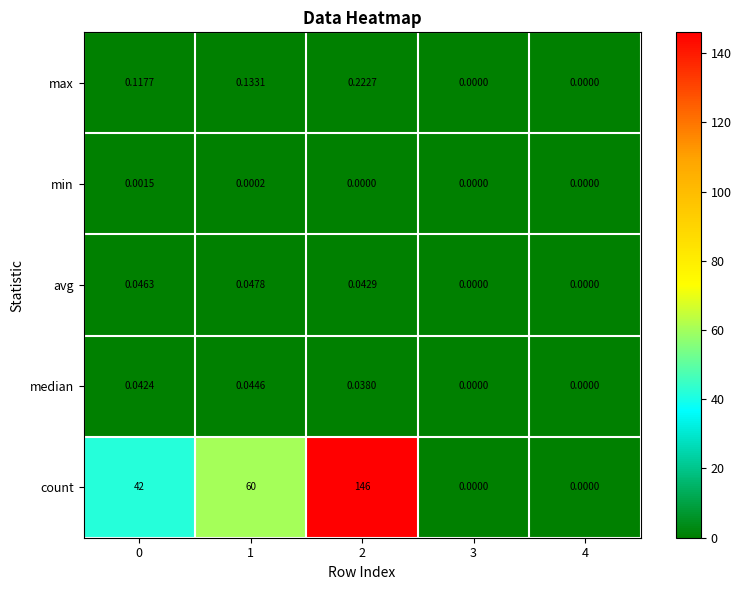

Which series has the largest total across all categories?

count